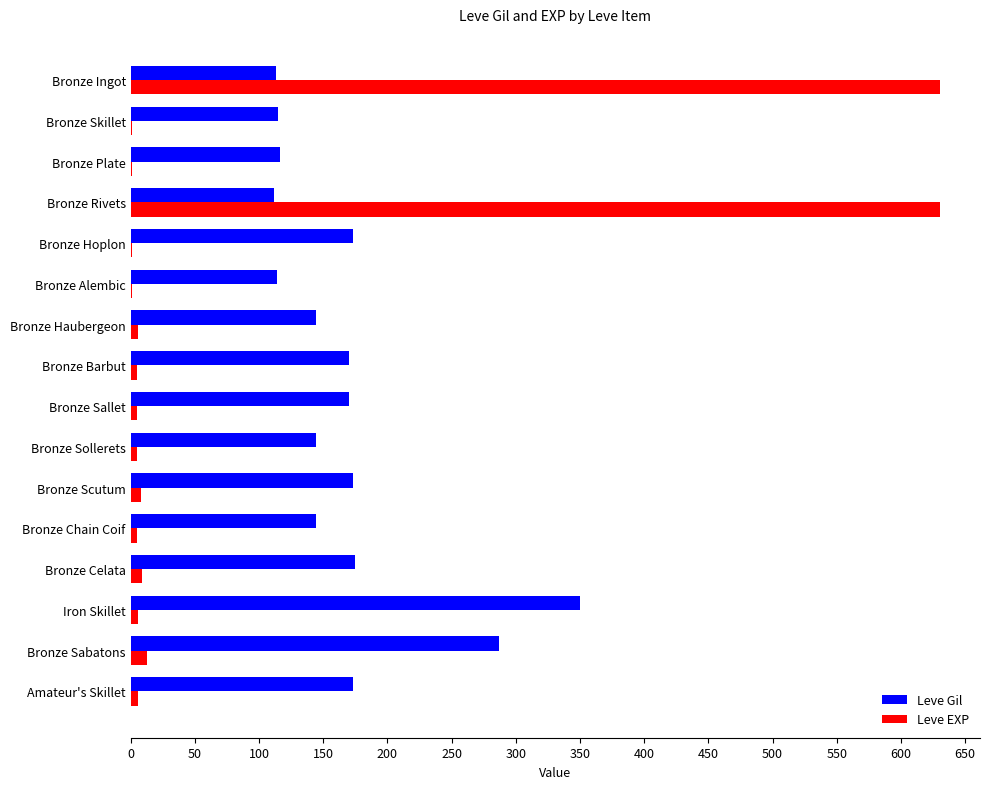

True or false: Leve Gil has a value of 47 at Bronze Sallet.

False